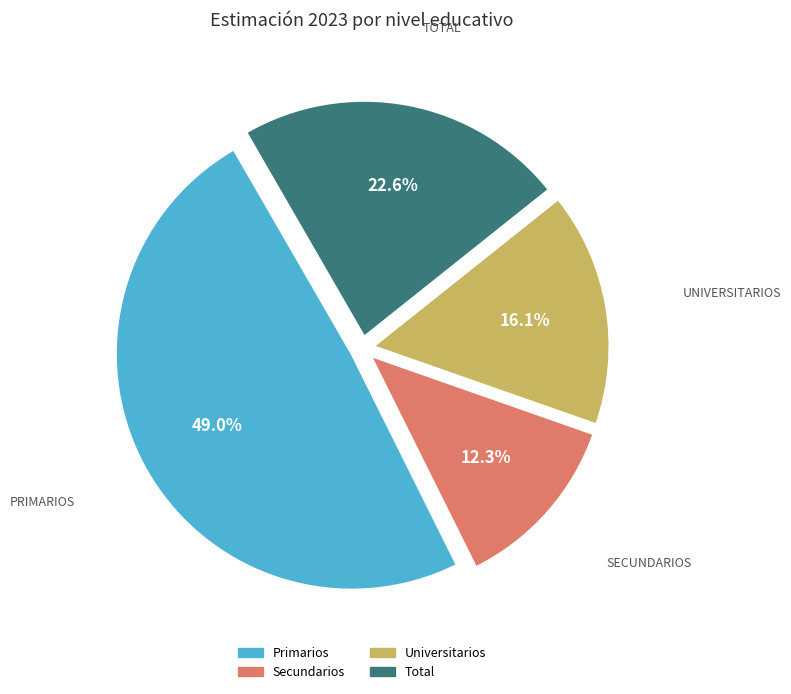

Is Universitarios the majority of the pie?

No